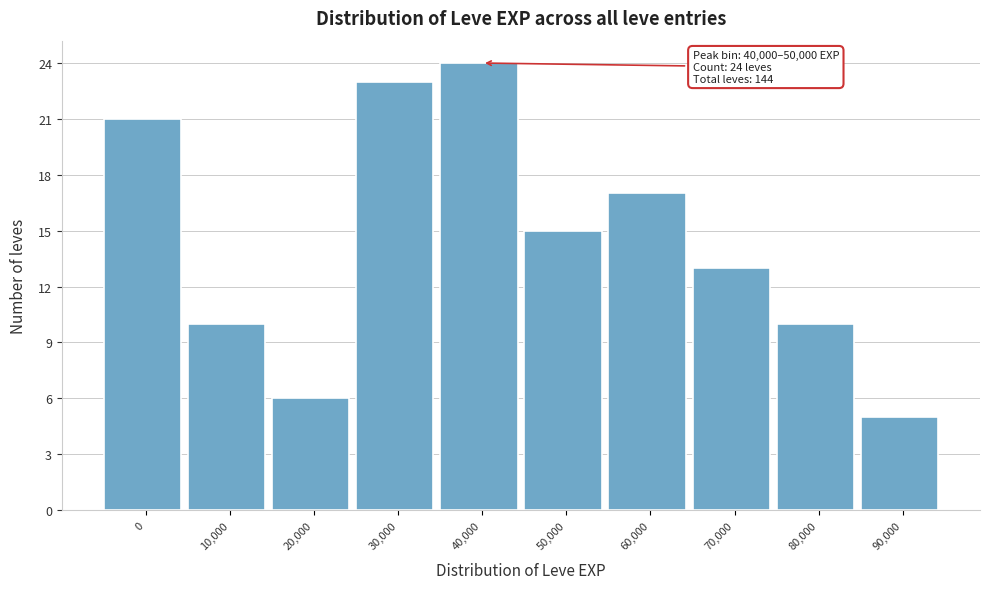

Reading left to right, list all the values displayed in this chart.

21	10	6	23	24	15	17	13	10	5